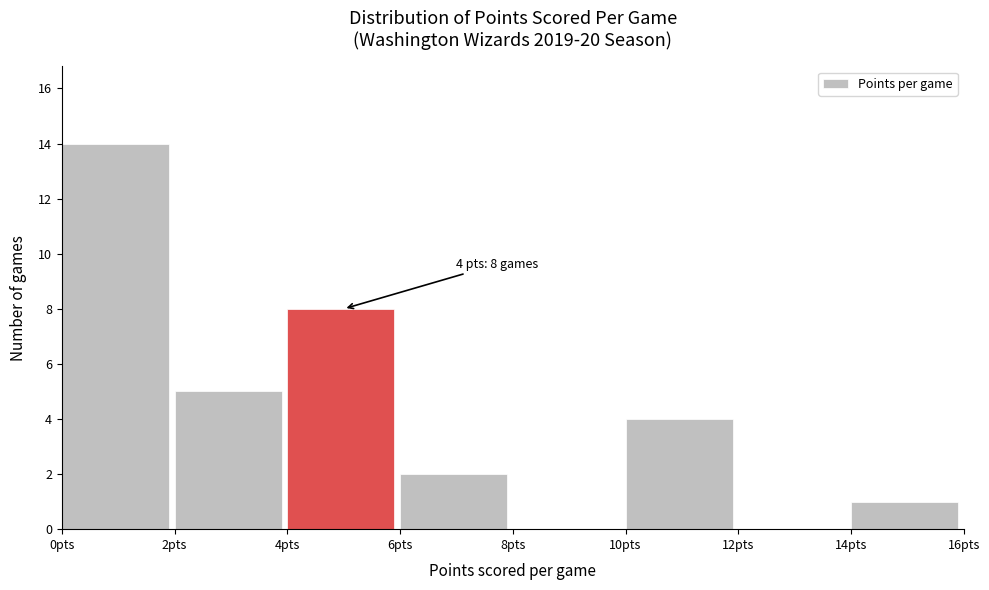

Which range on the x-axis has the tallest bar?

0 to 2